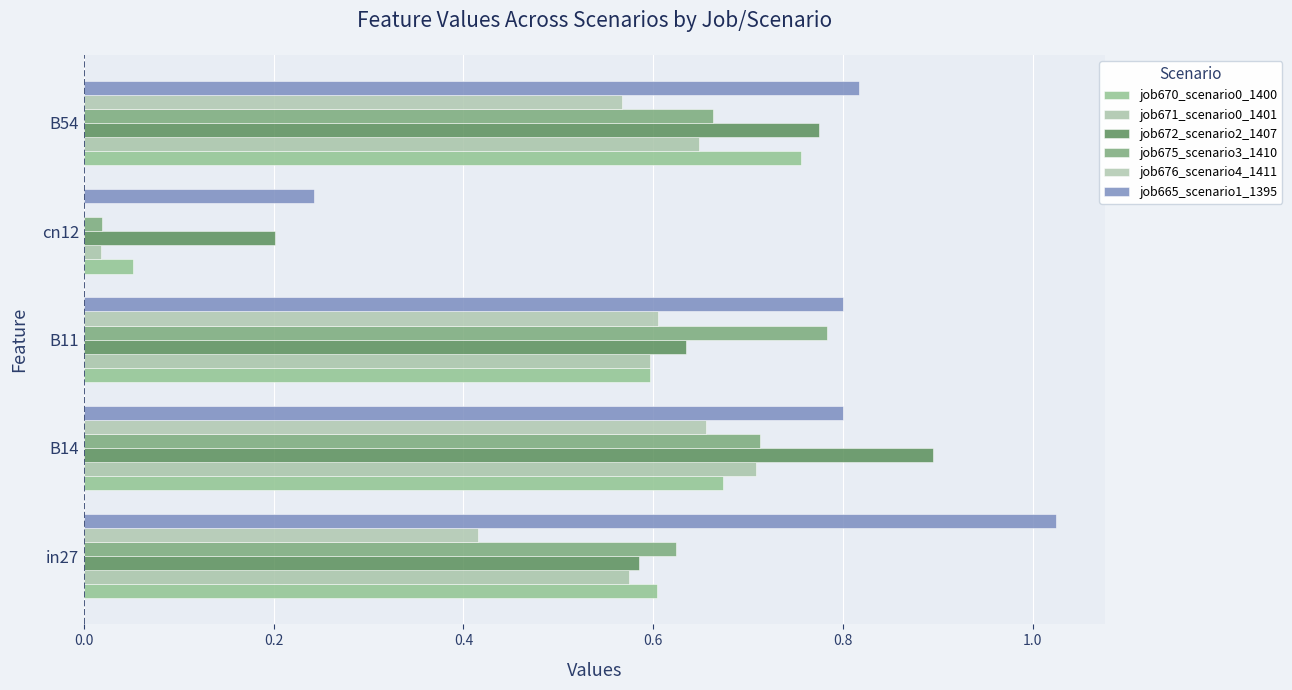

Which series has the widest spread of values?

job665_scenario1_1395